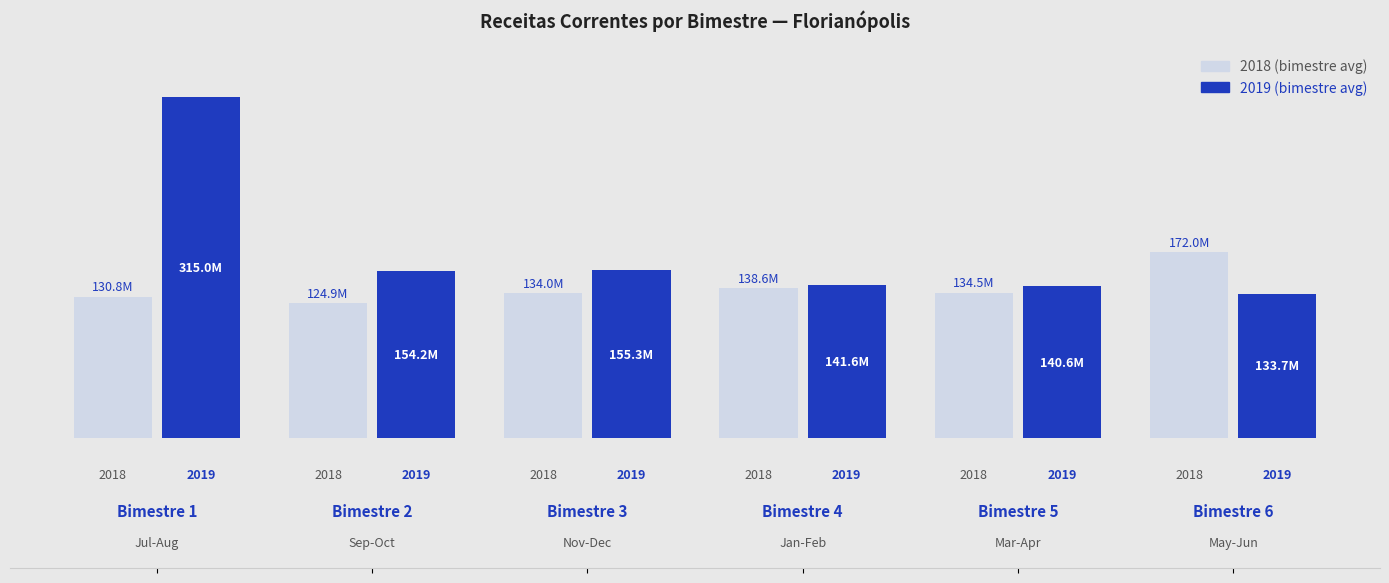

What is the smallest value displayed?

124917662.5